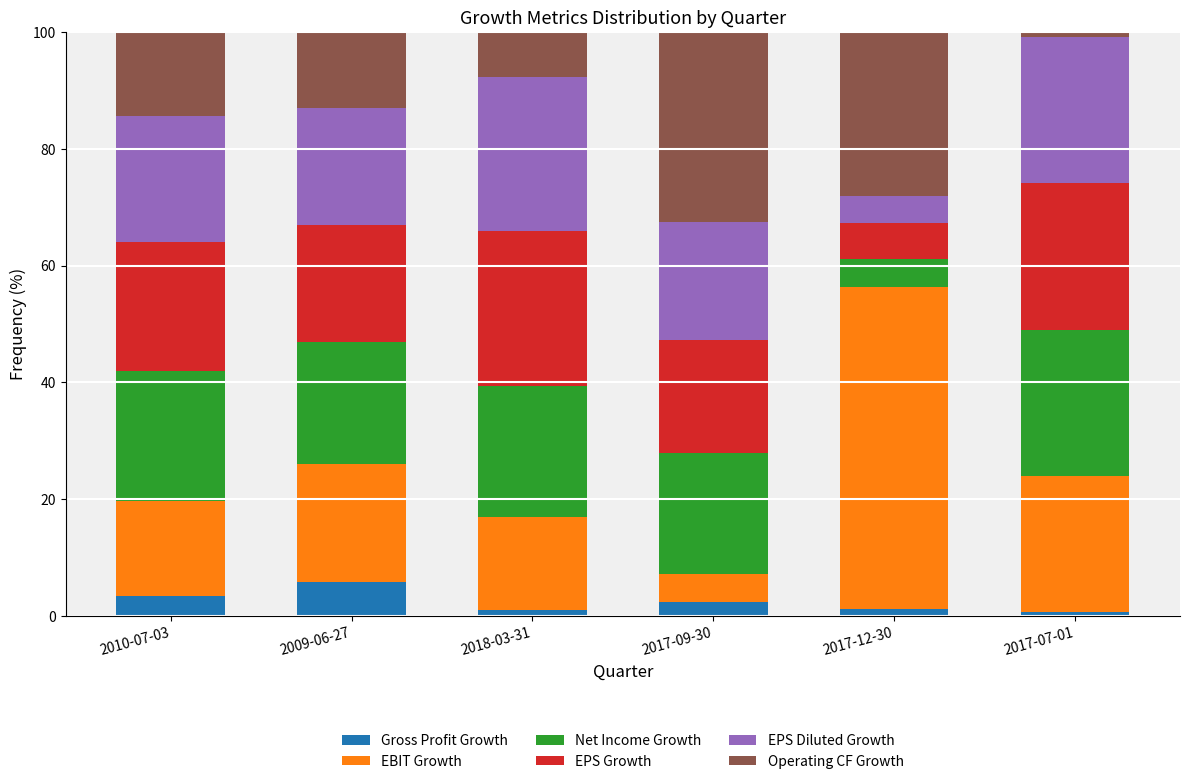

At which label does Gross Profit Growth reach its peak?

2009-06-27